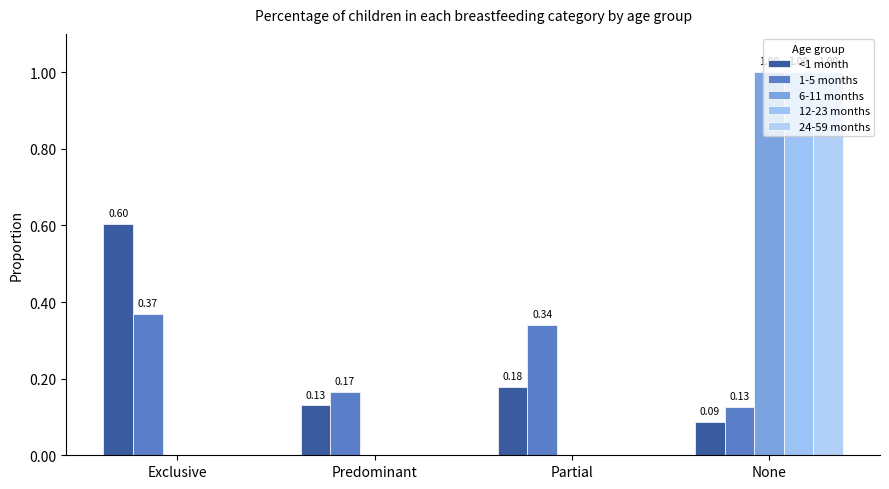

How many groups of bars are there?

4